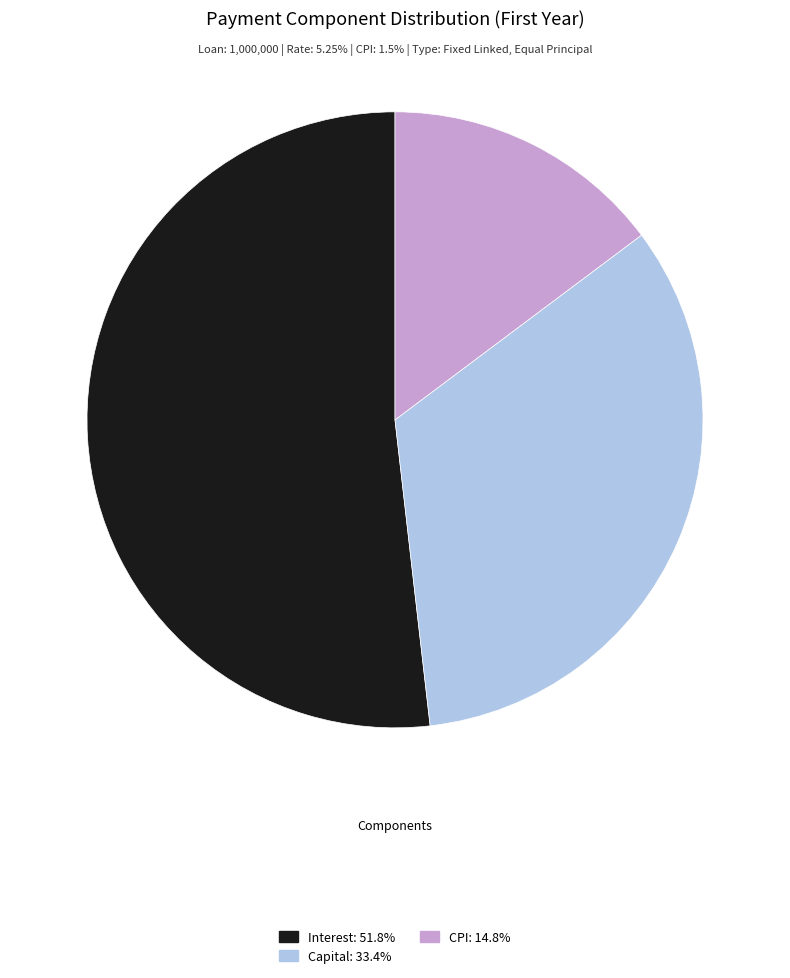

How many slices are in this pie chart?

3